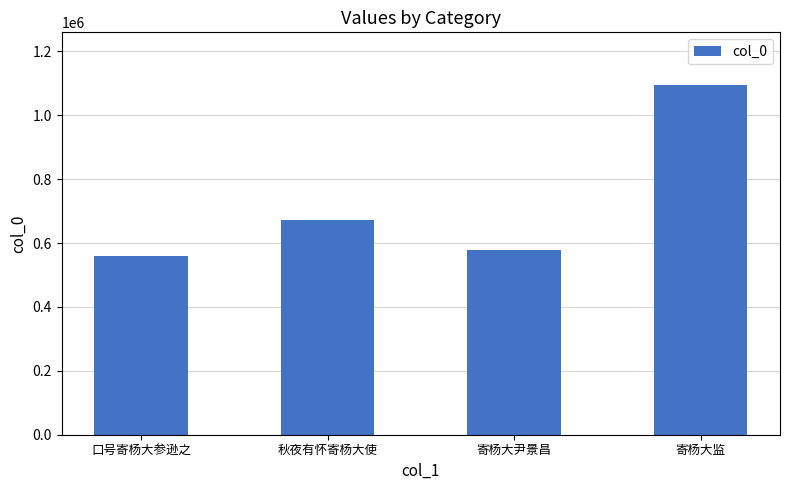

Does the chart contain stacked bars?

No